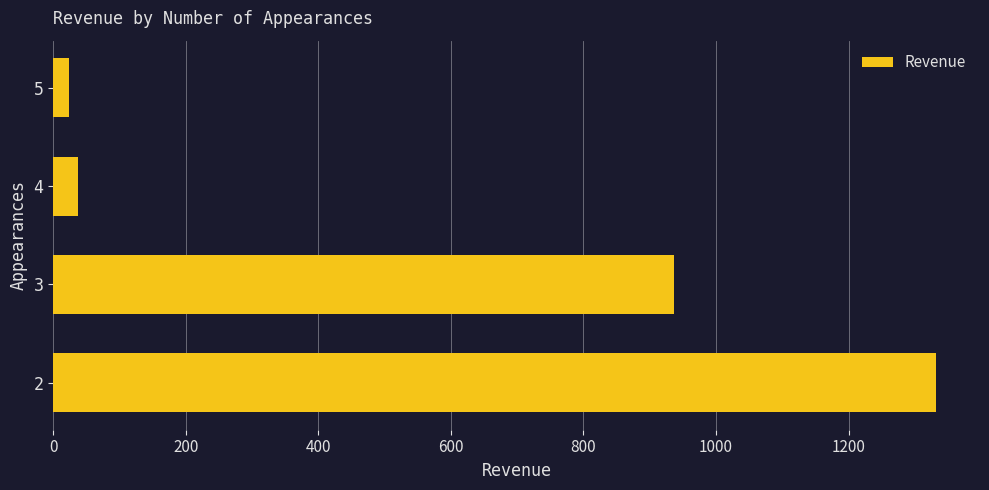

What is the change in value from 2 to 3?

-395.1